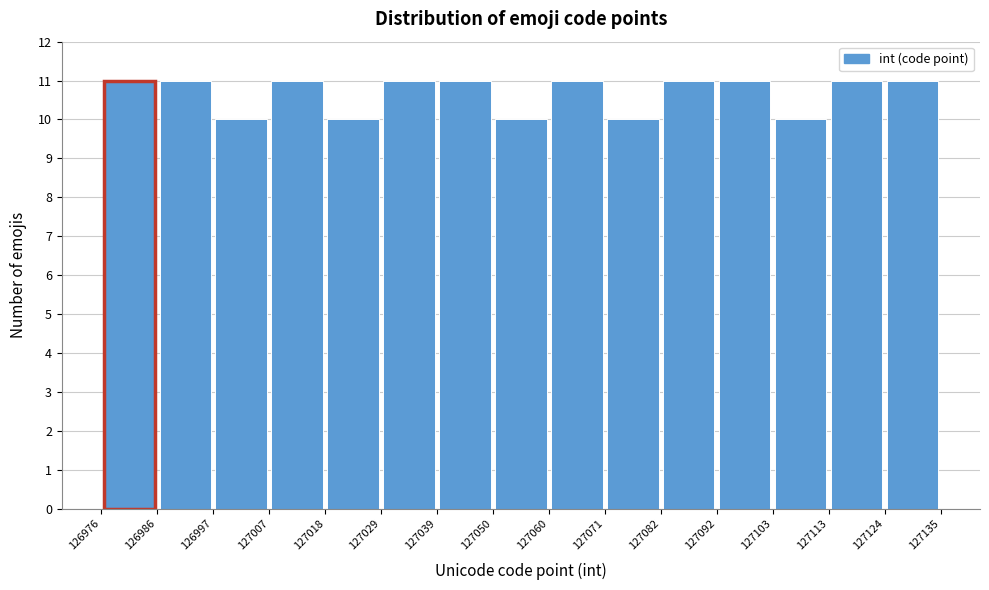

Reading left to right, transcribe this chart: for each bar, give the range it covers on the x-axis and its height. The values are not printed on the chart, so give them approximately, as read against the axis.

126976 to 126986: 11
126986 to 126997: 11
126997 to 127007: 10
127007 to 127018: 11
127018 to 127029: 10
127029 to 127039: 11
127039 to 127050: 11
127050 to 127060: 10
127060 to 127071: 11
127071 to 127082: 10
127082 to 127092: 11
127092 to 127103: 11
127103 to 127113: 10
127113 to 127124: 11
127124 to 127135: 11